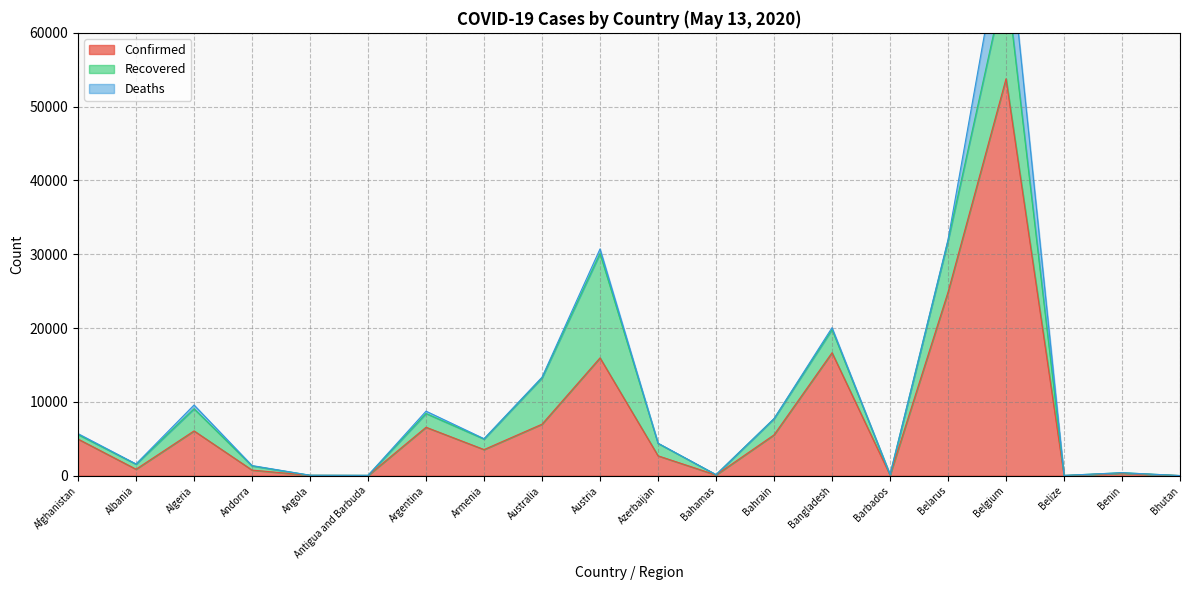

Reading left to right, extract all data points from this chart.

Confirmed: 4963	876	6067	758	45	25	6563	3538	6980	15961	2693	93	5531	16660	85	24873	53779	18	327	11
Recovered: 610	682	2998	568	13	19	1862	1430	6271	14148	1680	39	2192	3147	57	6974	13732	16	76	5
Deaths: 127	31	515	48	2	3	319	47	98	623	33	11	9	250	7	142	8761	2	2	0